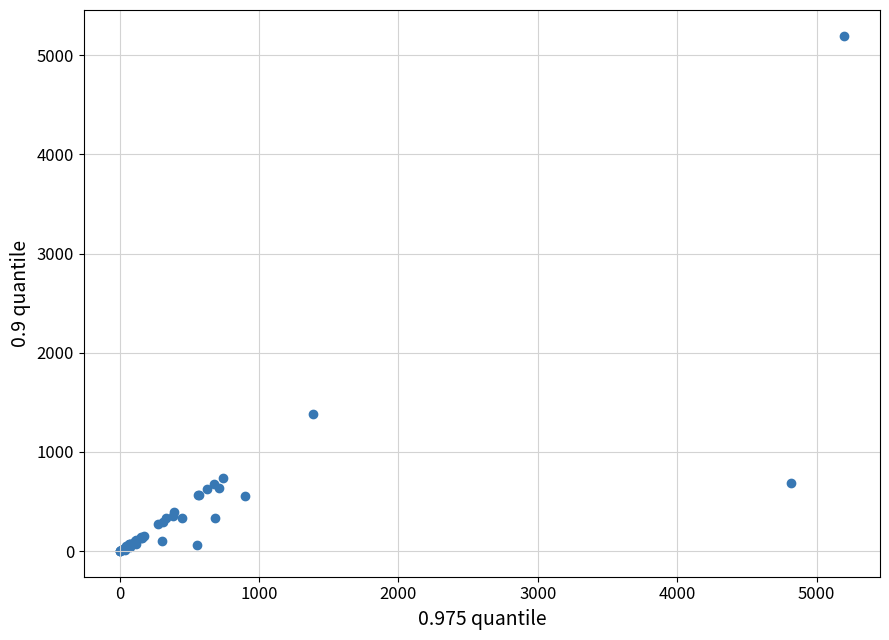

What Y value in the scatter plot is closest to 2598?

1386